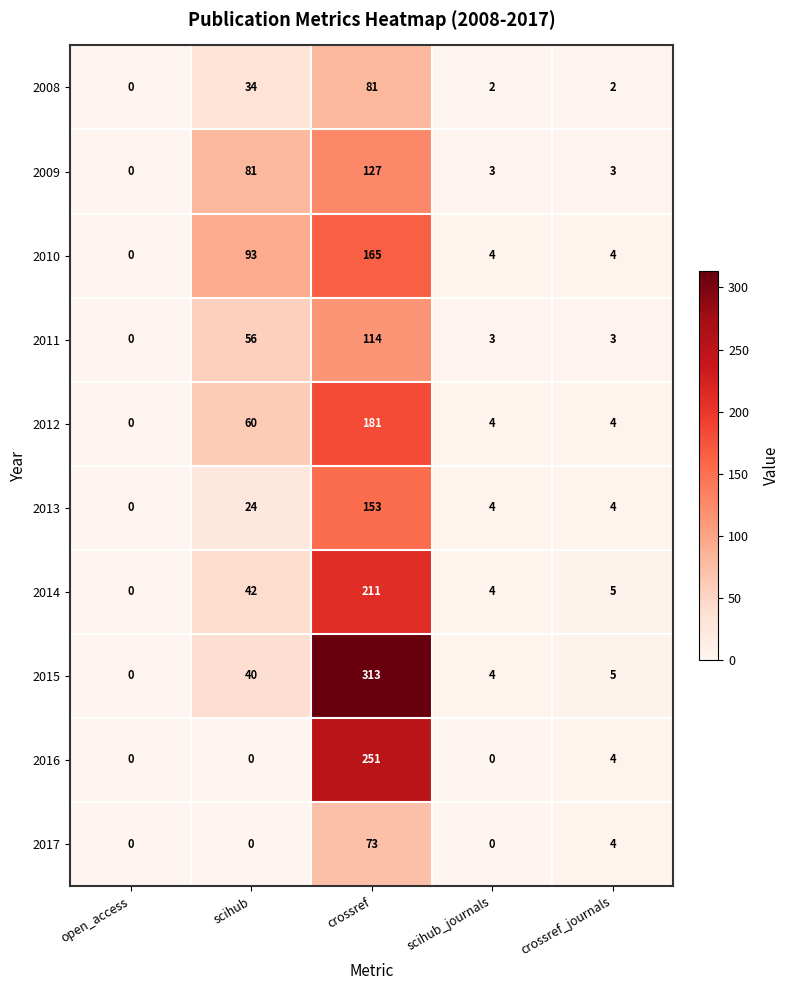

What is the difference between the maximum and minimum values in the 2008 series?

81